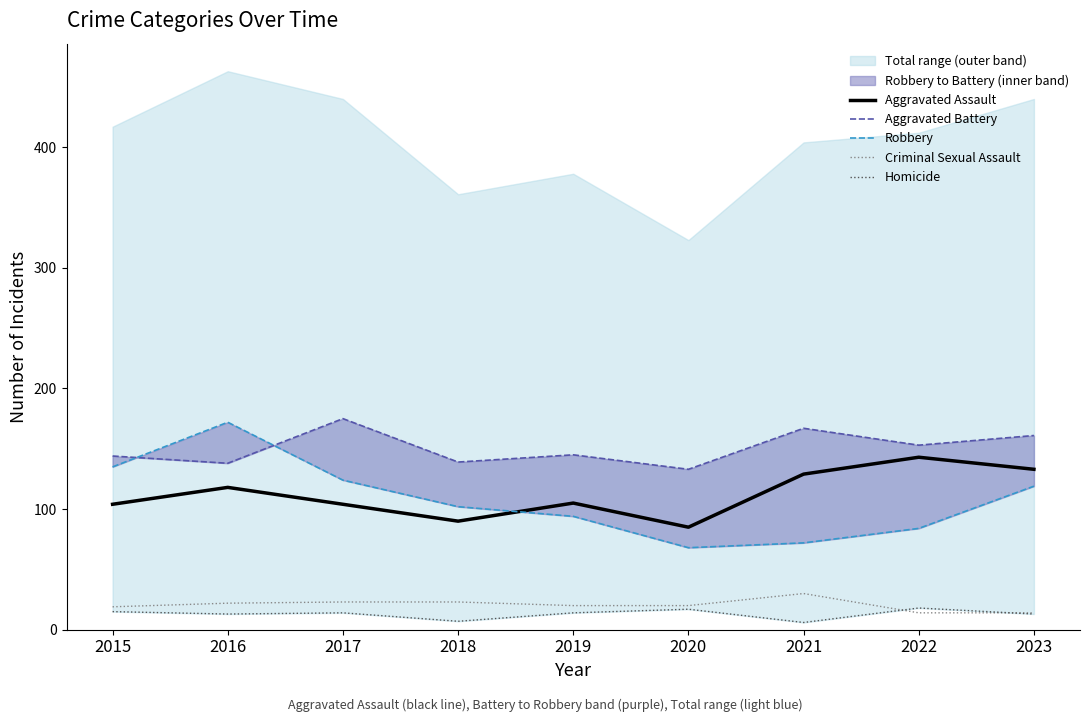

Does the chart display data point markers on the line(s)?

No